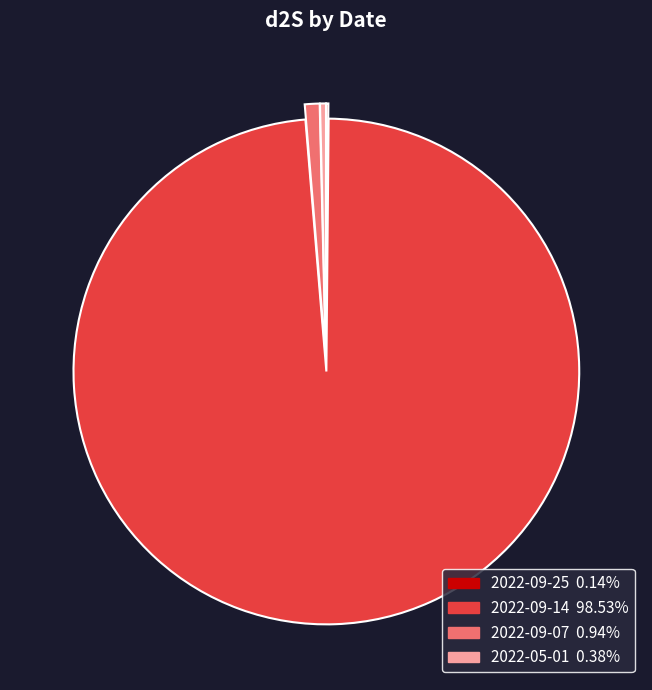

Does 2022-09-14 account for over 50% of the chart?

Yes